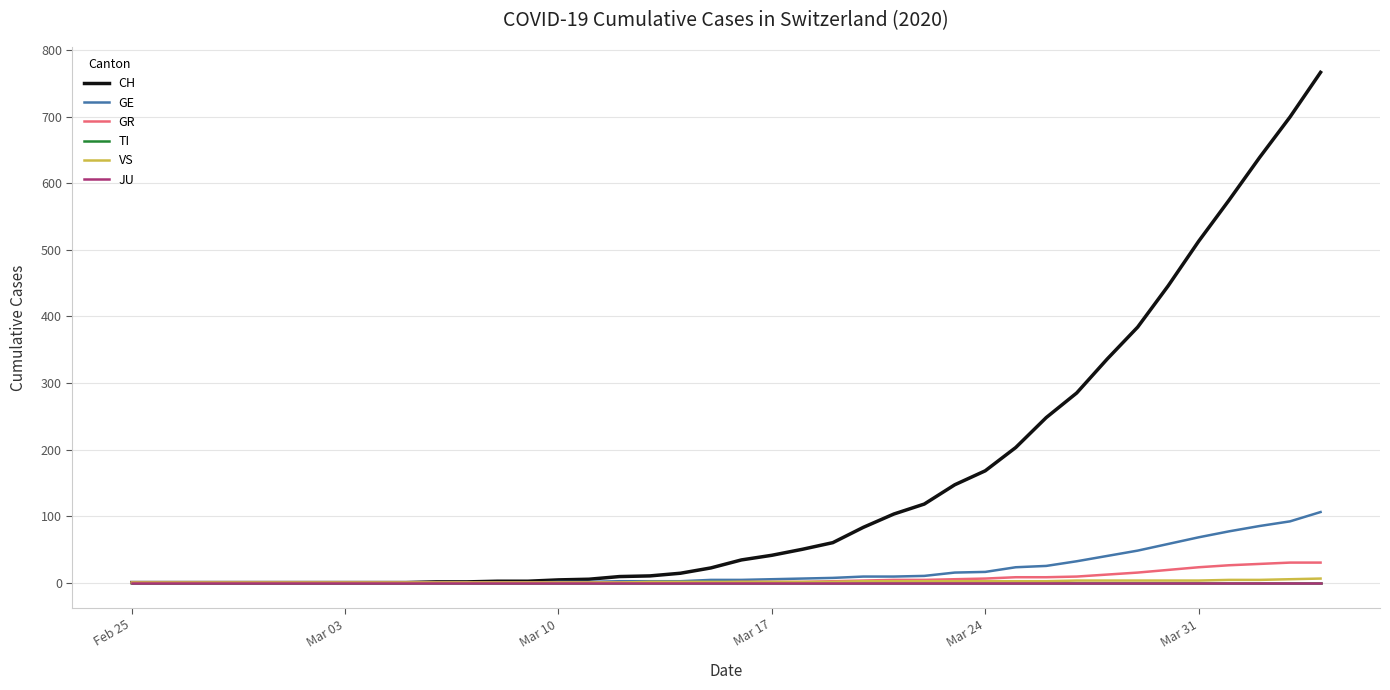

Is this an area chart (filled region under the line)?

No